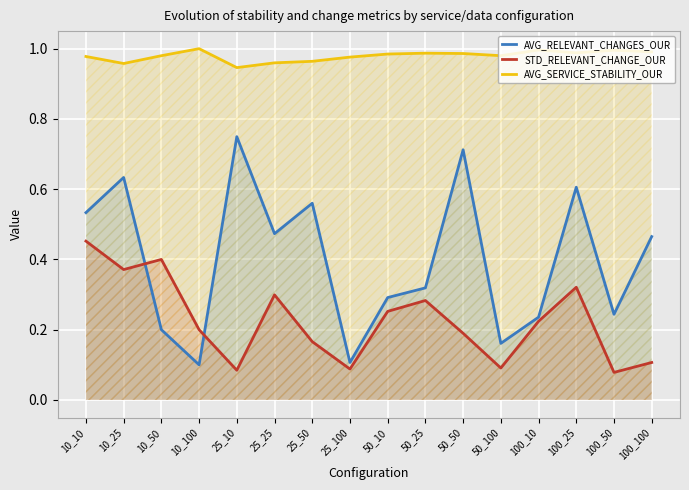

What is the minimum value for STD_RELEVANT_CHANGE_OUR?

0.1